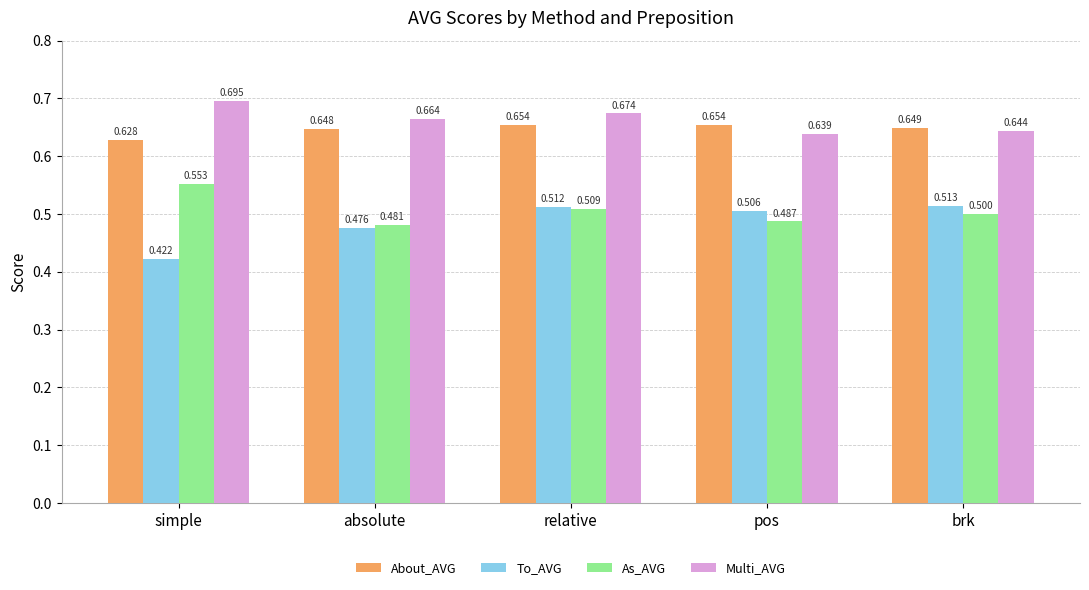

How many data points does each series have?

5